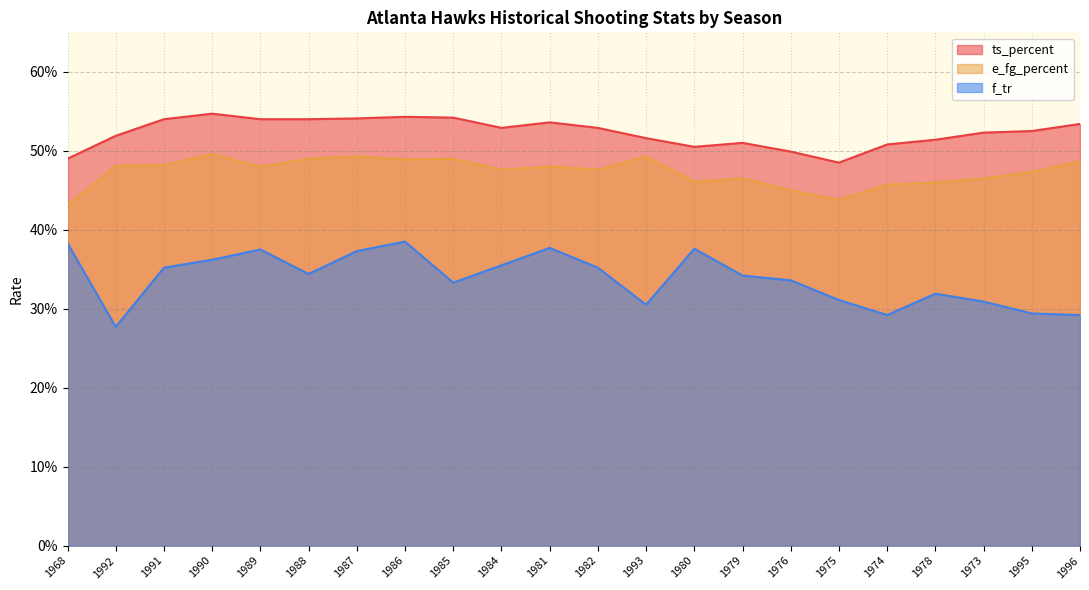

Does the chart display data point markers on the line(s)?

No